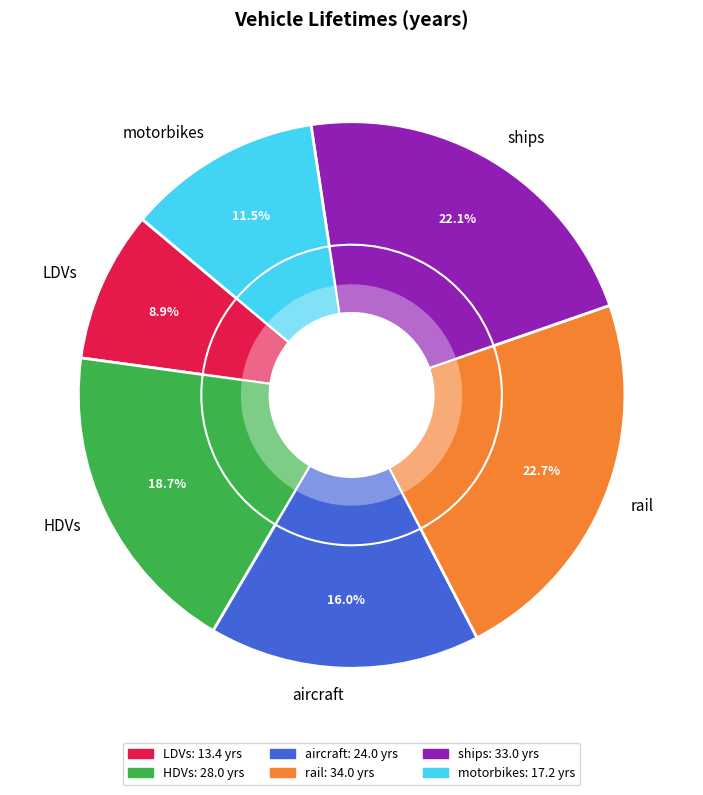

To the nearest percent, what is the difference between the aircraft and ships slice percentages?

6%